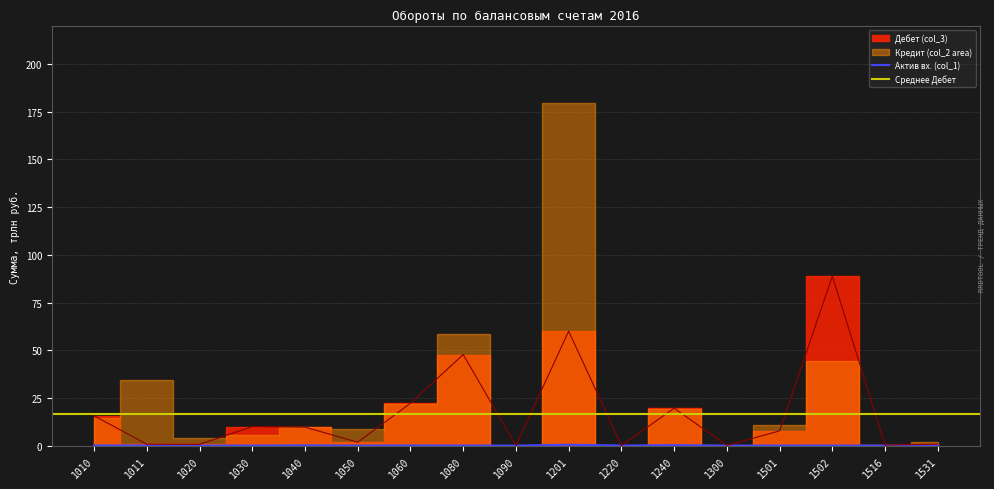

The Актив вх. (col_1) series shows 0.1 at 1011. True or false?

True